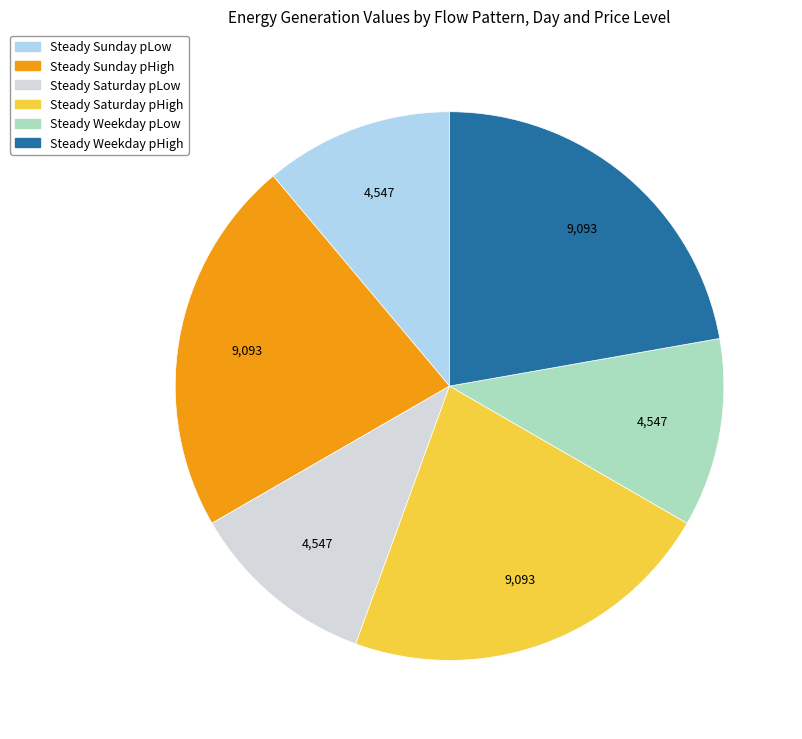

Count the number of slices in the pie.

6